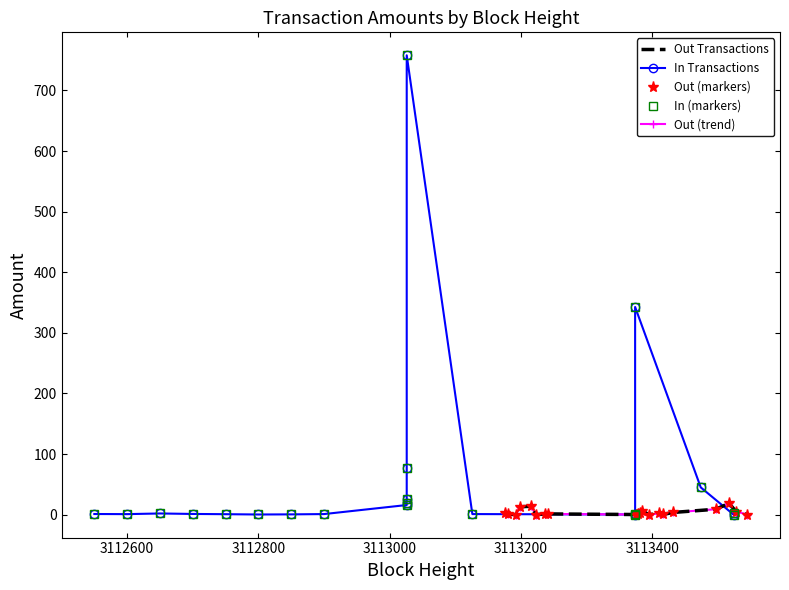

At how many categories does at least one series exceed 228?

2